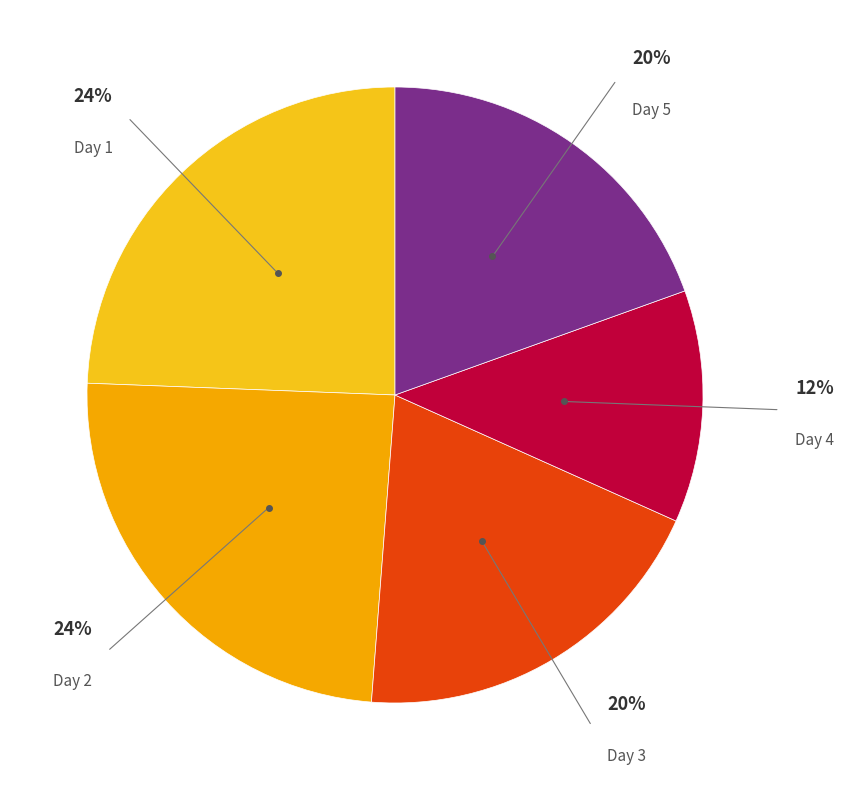

Which slice is the largest?

Day 1